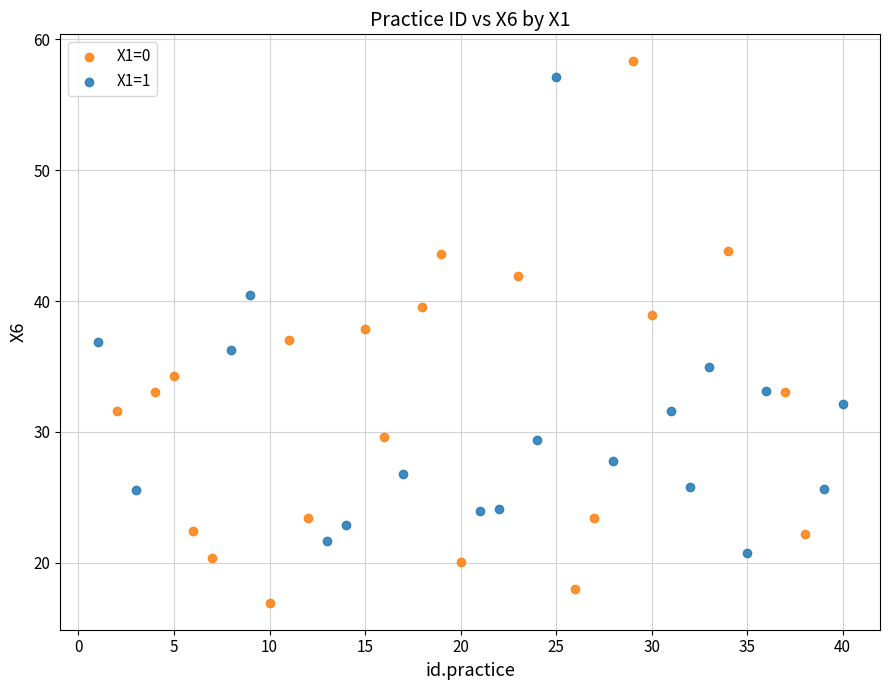

Which series has the largest Y range (max minus min)?

X1=0